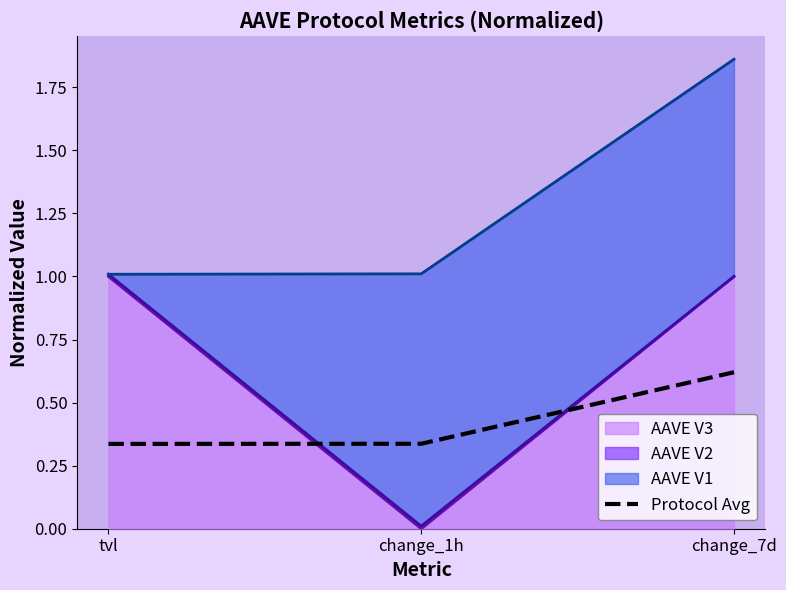

Reading right to left, transcribe all the data shown in this chart.

change_7d=0.6	change_1h=0.3	tvl=0.3